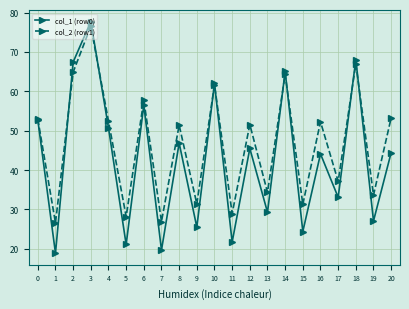

What is the difference between the highest and lowest values at 13?

5.0